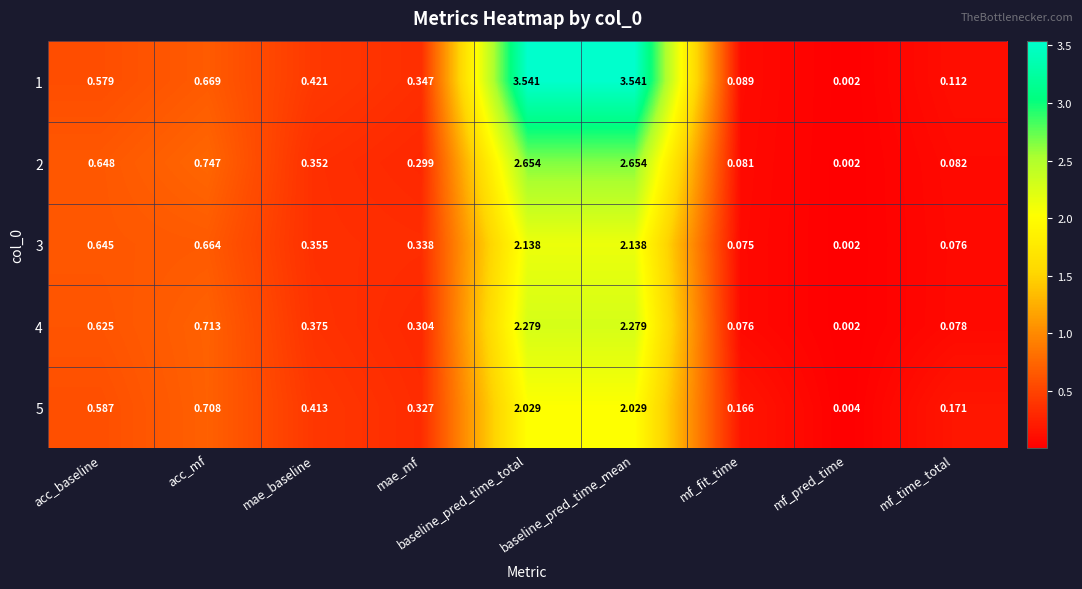

How many data points does each series have?

9